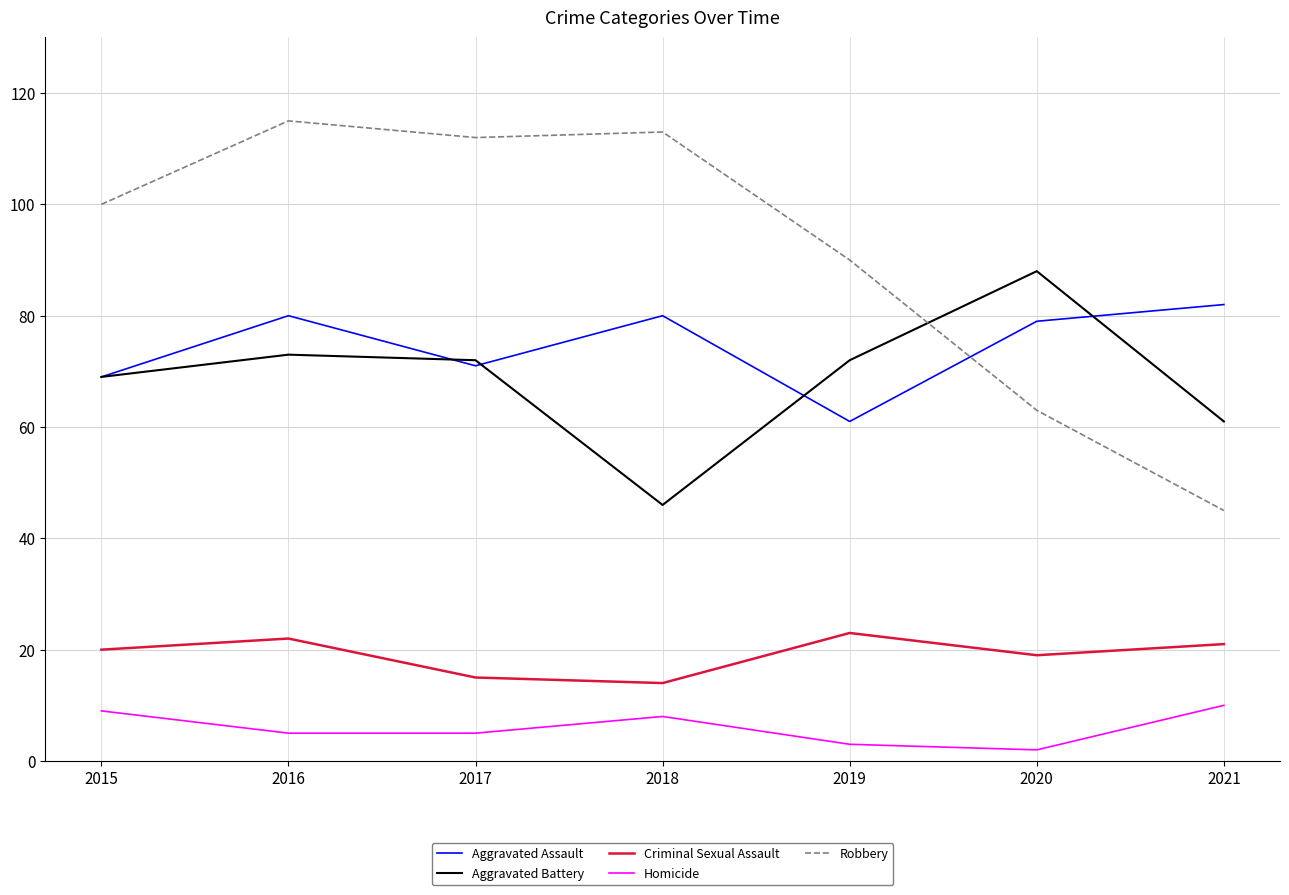

Rank the series by their maximum value, from highest to lowest.

Robbery, Aggravated Battery, Aggravated Assault, Criminal Sexual Assault, Homicide